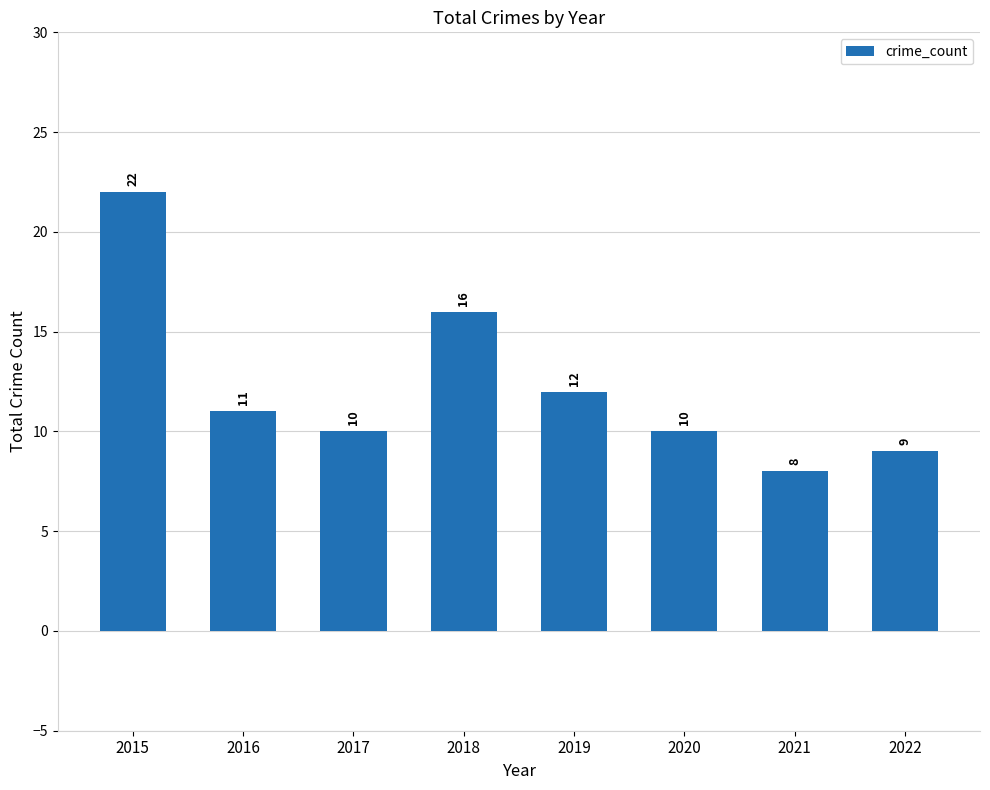

What is the minimum value shown in the chart?

8